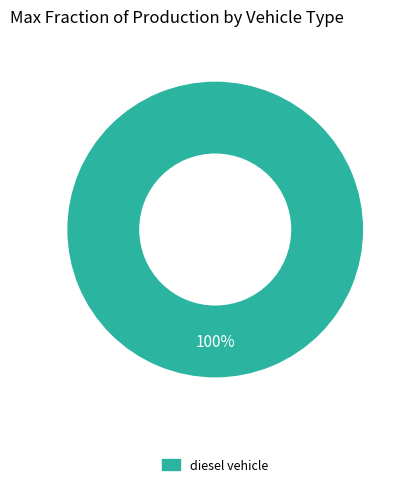

Does any single category account for the majority?

Yes